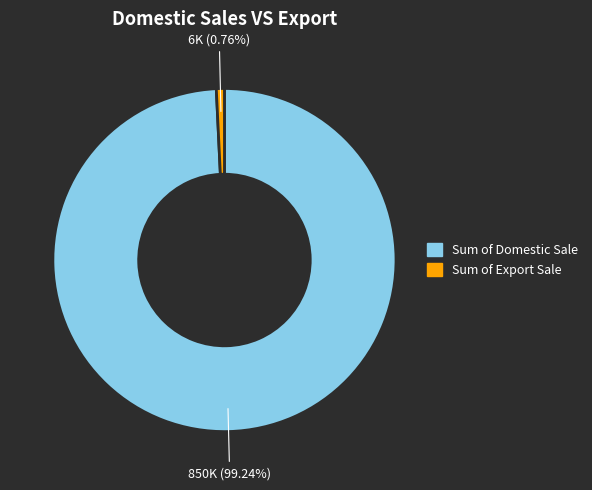

Is there a majority slice in this chart?

Yes